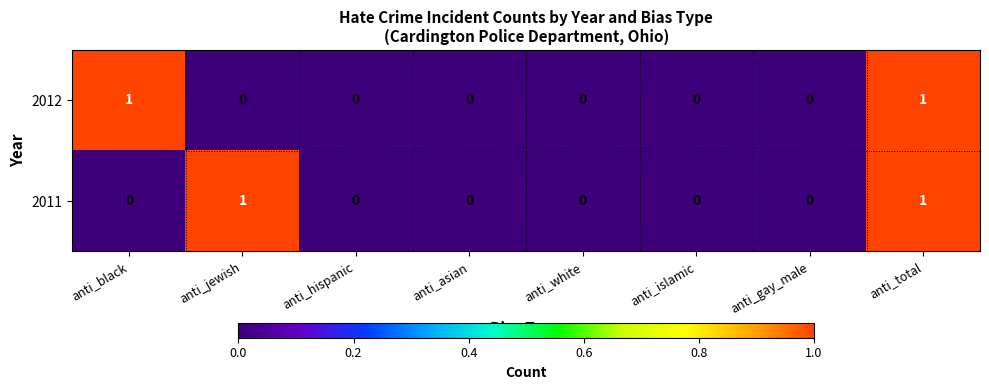

At which category is the sum across all series the highest?

anti_total